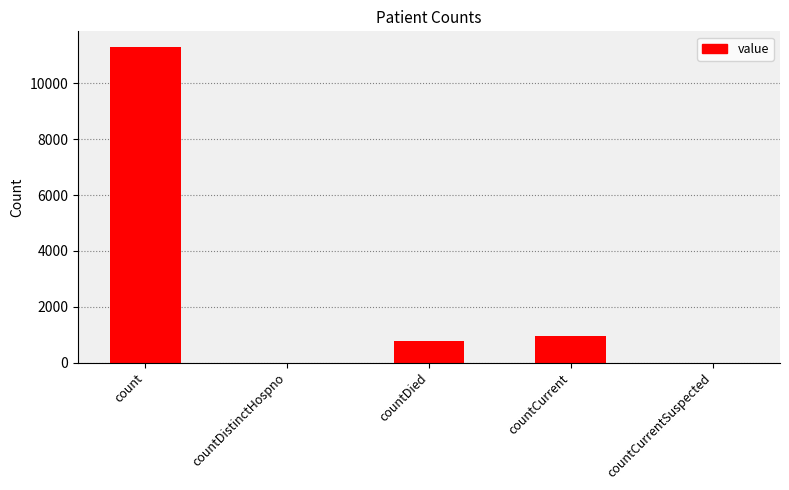

True or false: the data shows -5806 at countDistinctHospno.

False